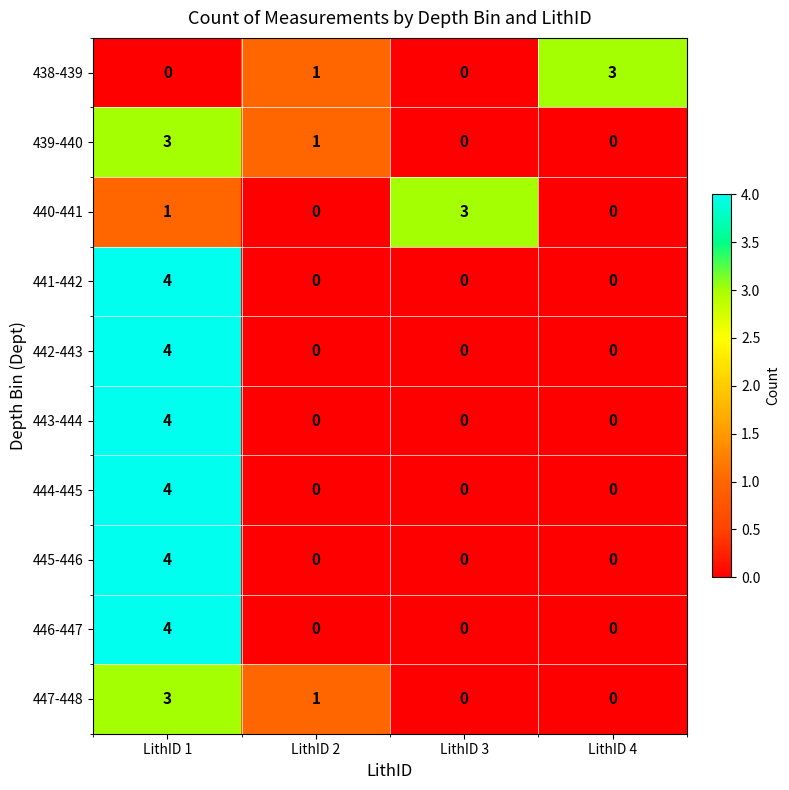

What is the sum of all 440-441 values?

4